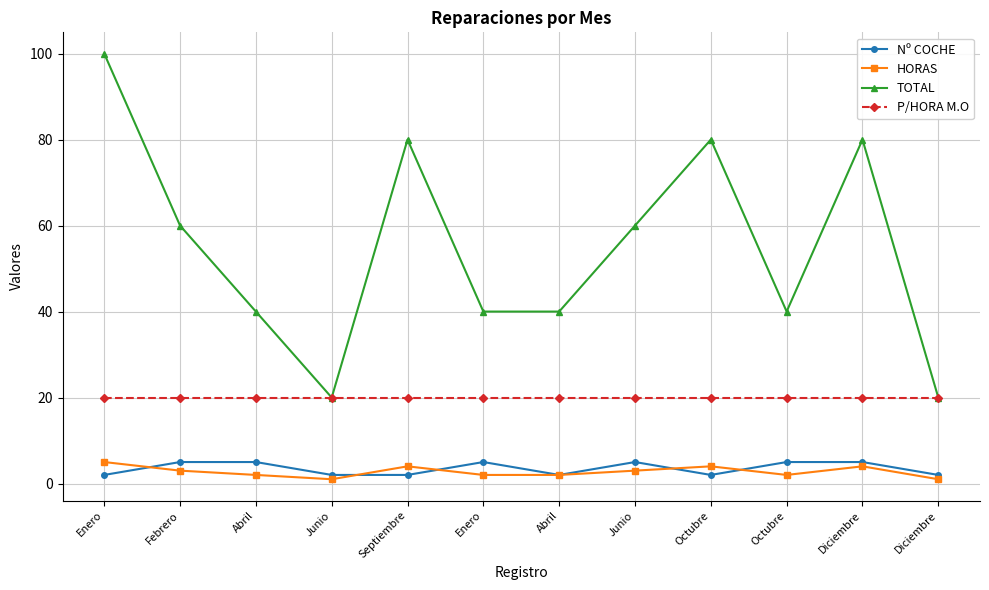

What is the total value across all series at Junio?

43